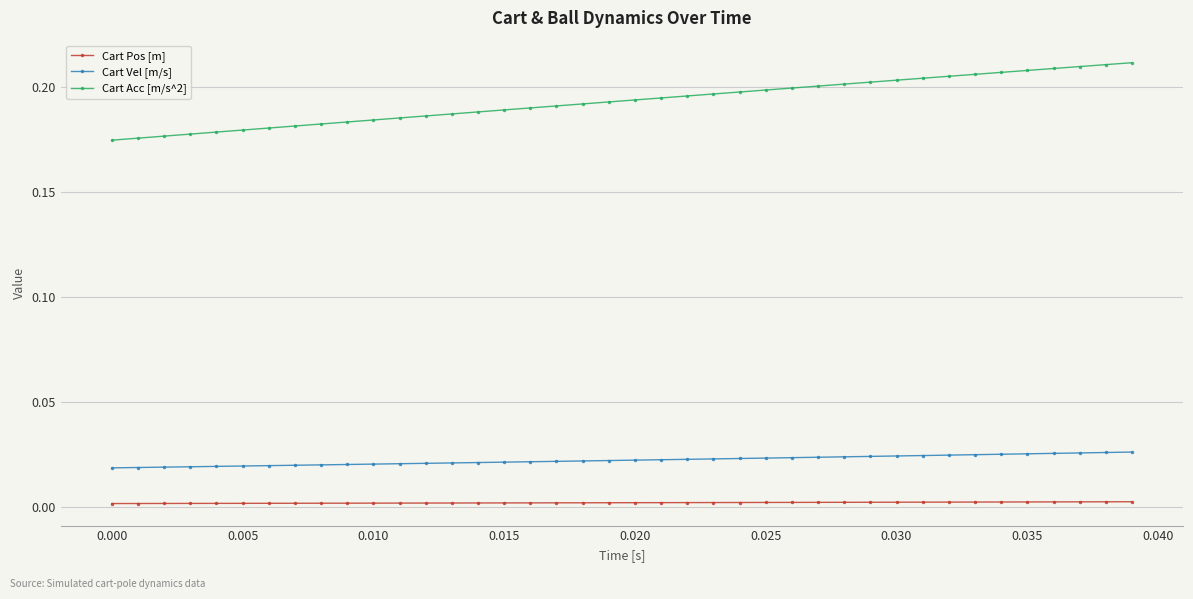

How many distinct data groups are displayed?

3